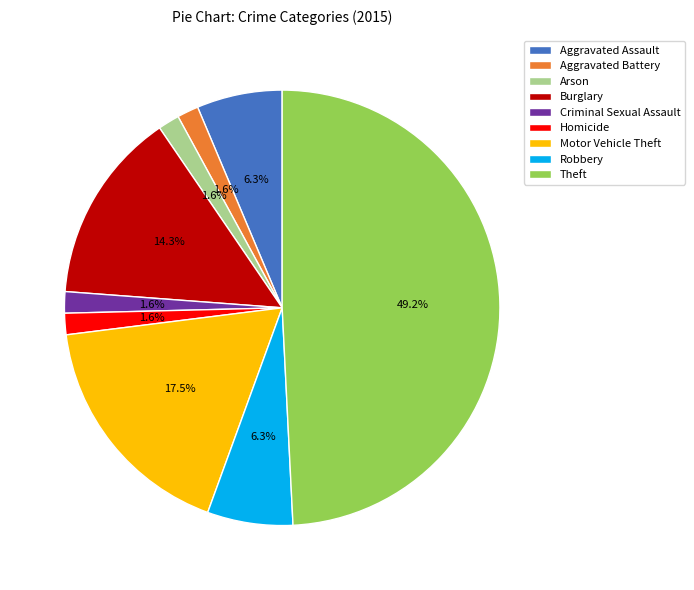

To the nearest percent, what portion does Arson represent?

2%